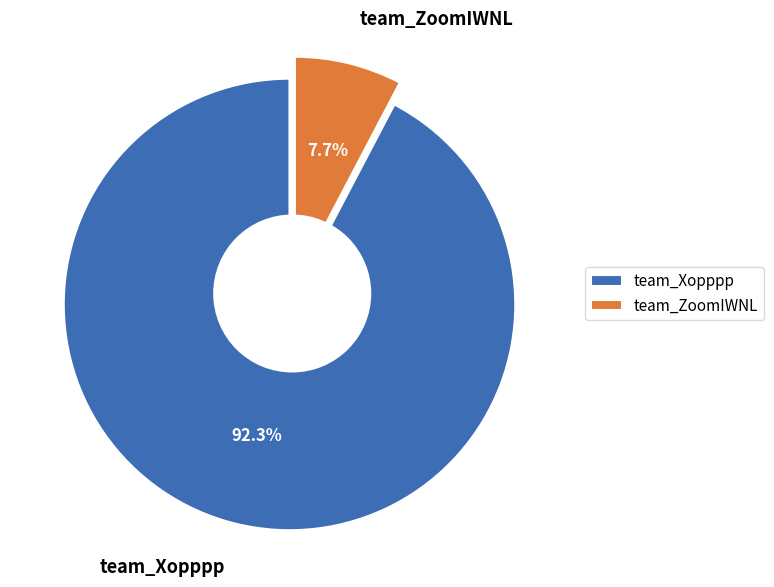

Which slice is the smallest?

team_ZoomIWNL